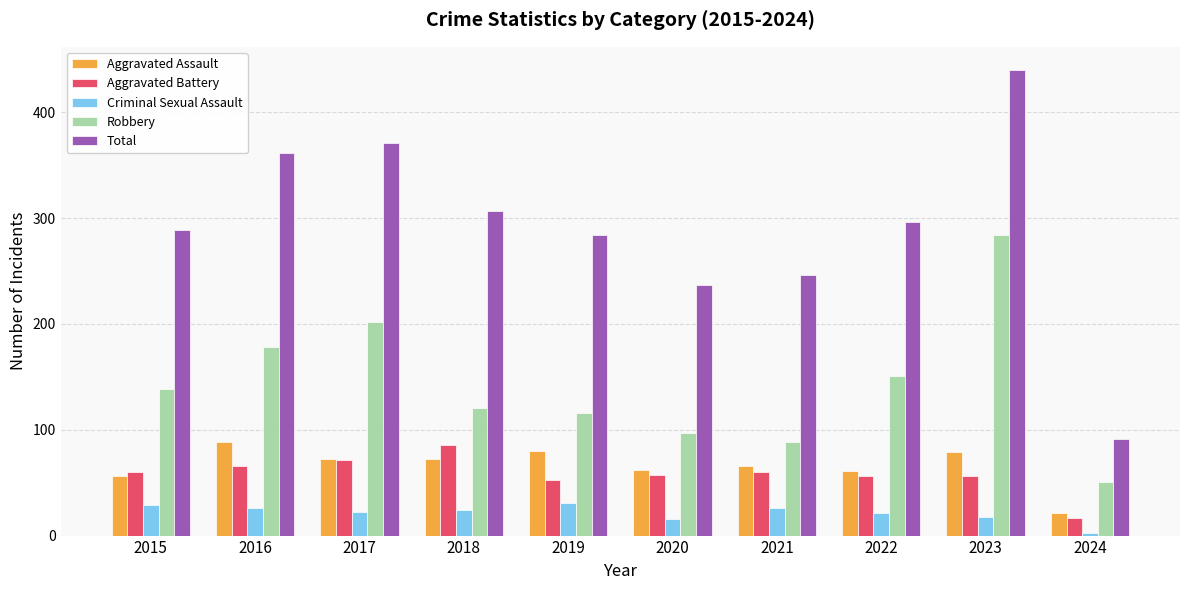

Is it true that Robbery equals 303 at 2017?

False